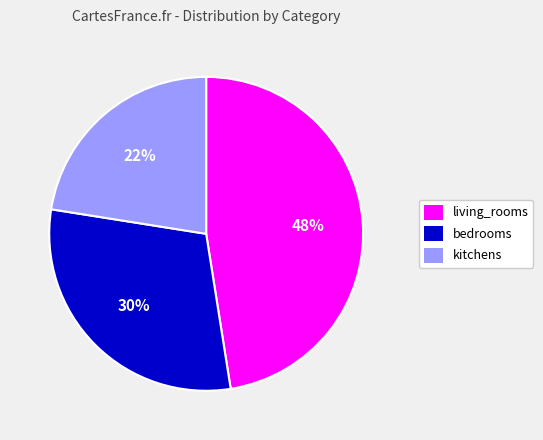

Is there any slice that represents more than half of the pie?

No